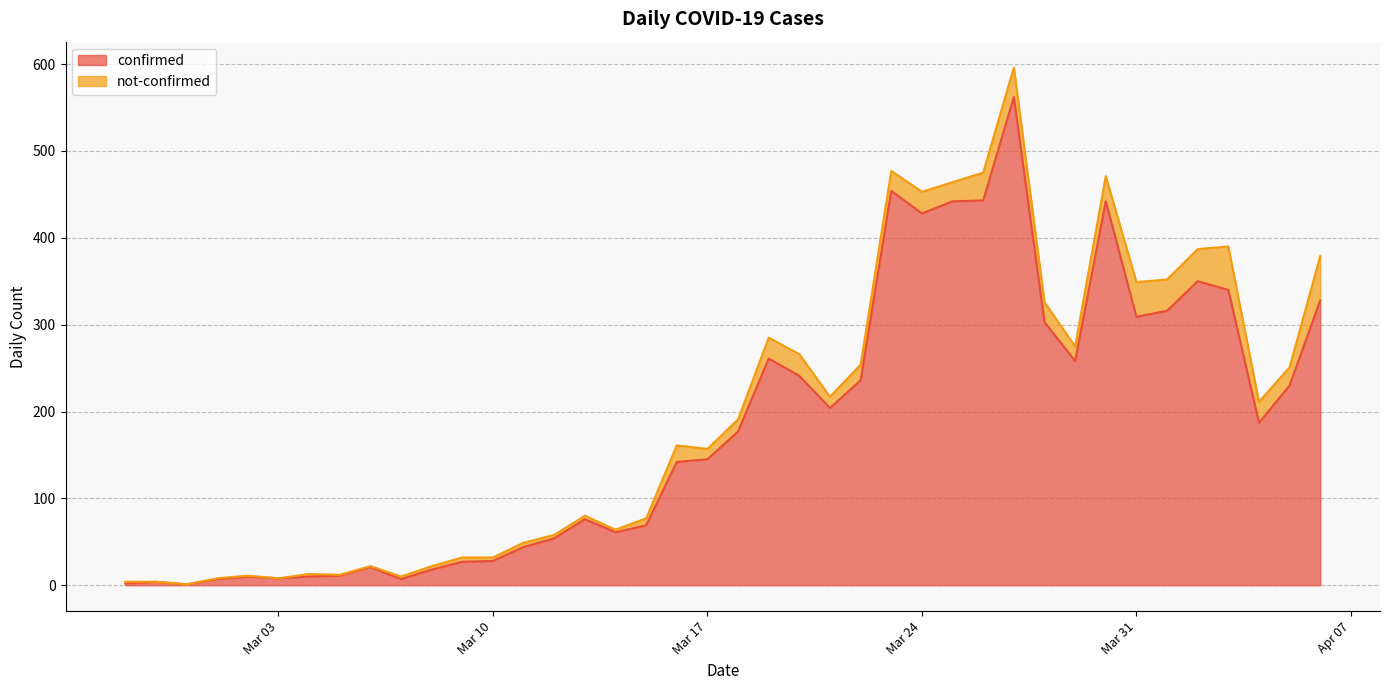

What is the maximum value for confirmed?

562